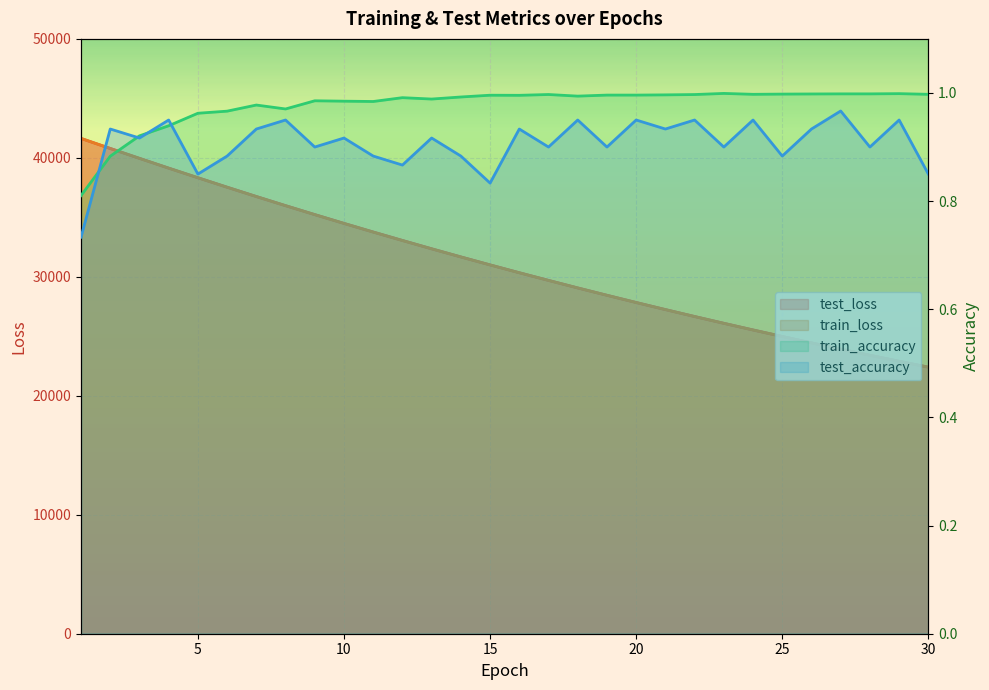

Which series has the largest range (max minus min)?

train_loss